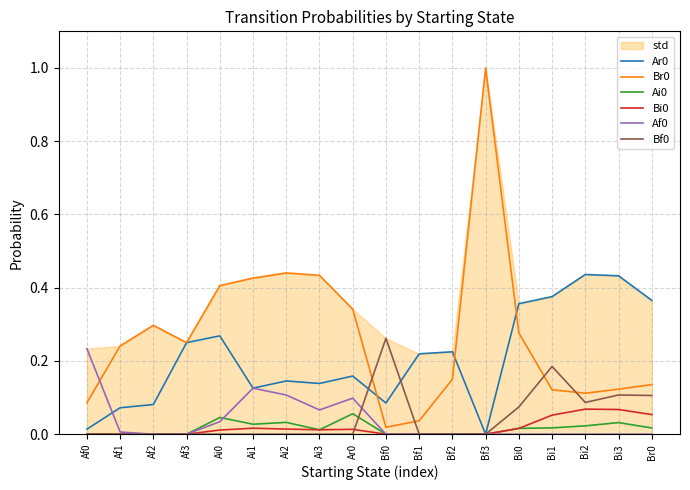

The Ai0 series shows 0.0 at Af0. True or false?

True